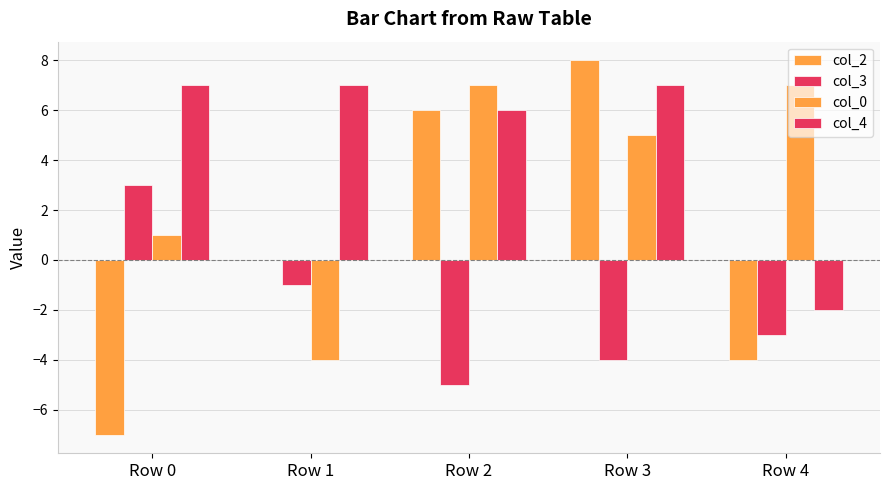

What is the average value of the col_3 series?

-2